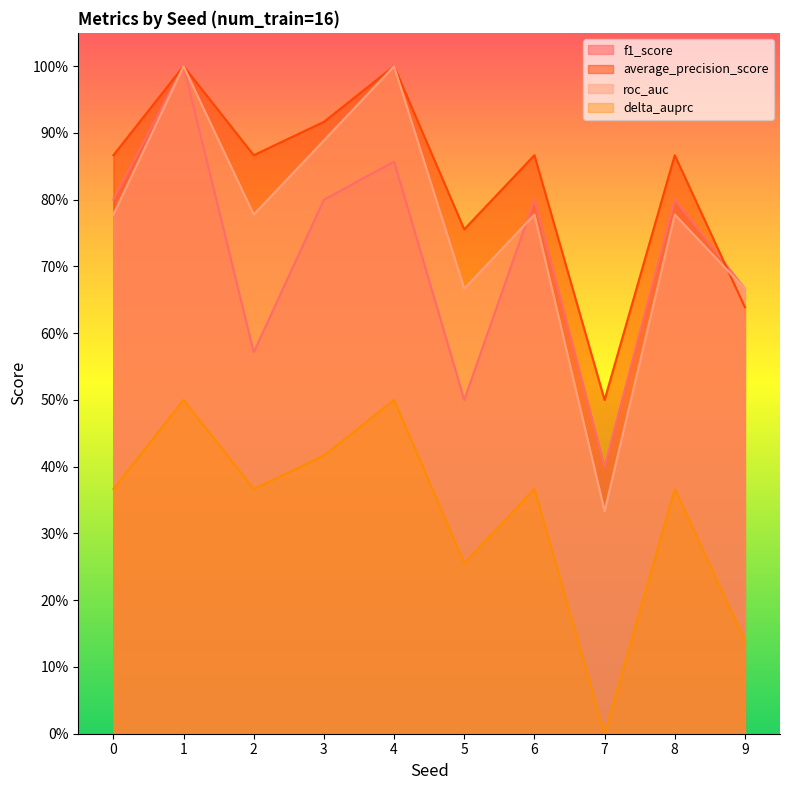

Does the chart have visible grid lines?

No